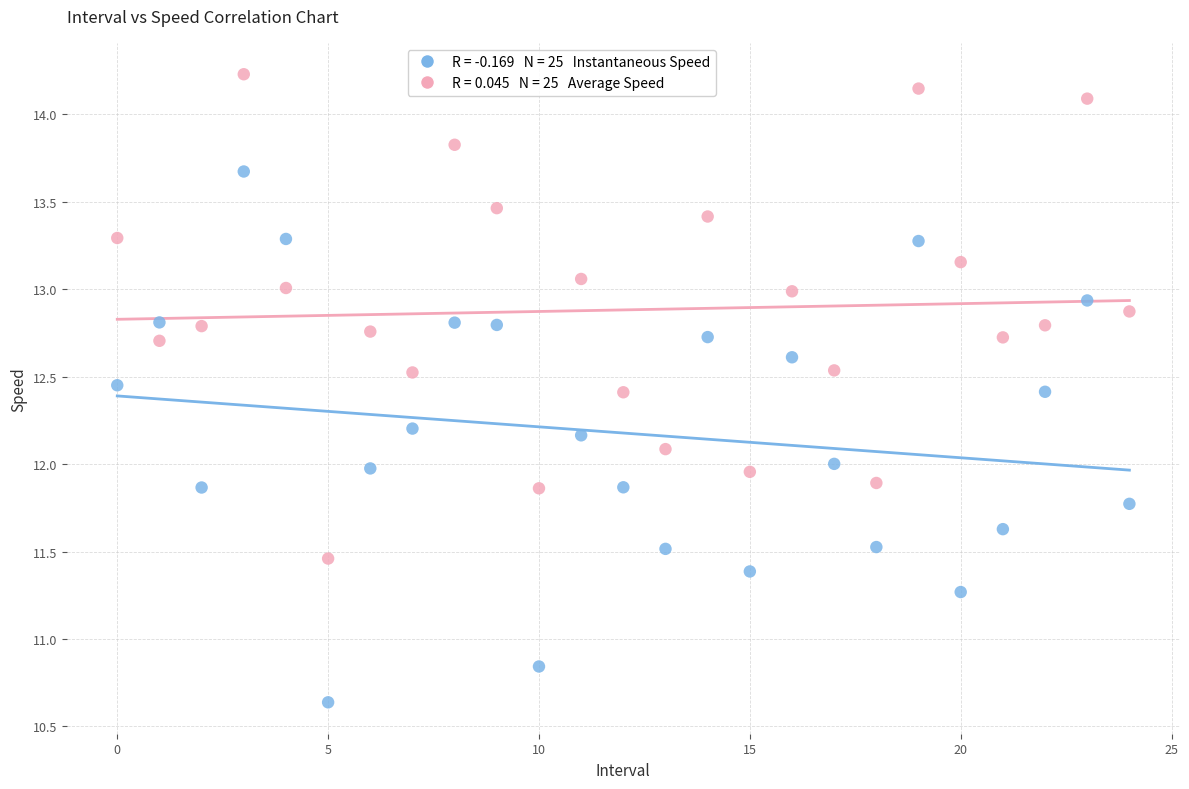

Across all data points, what is the range of Y values (max minus min)?

3.6